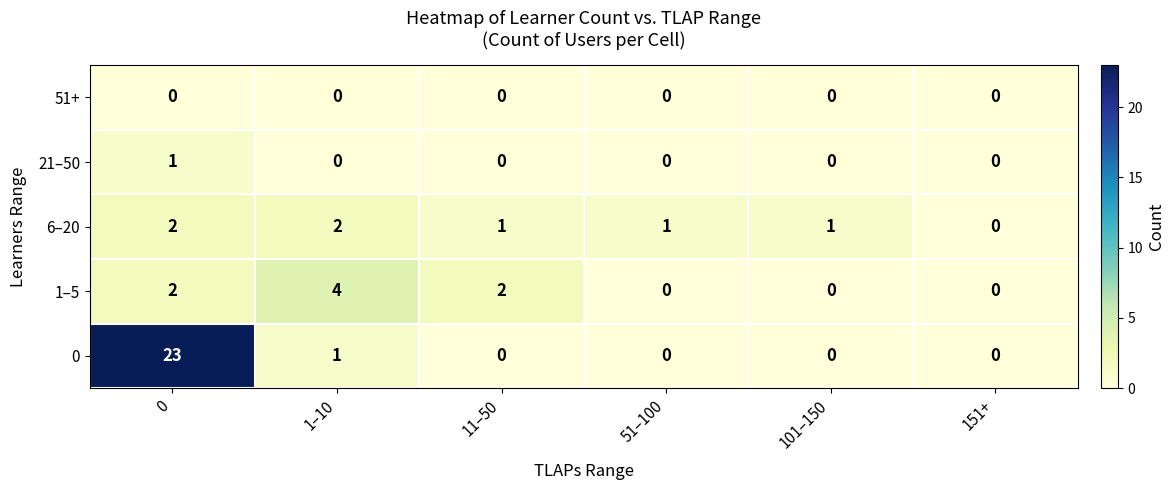

Is it true that 6–20 equals 3 at 0?

False